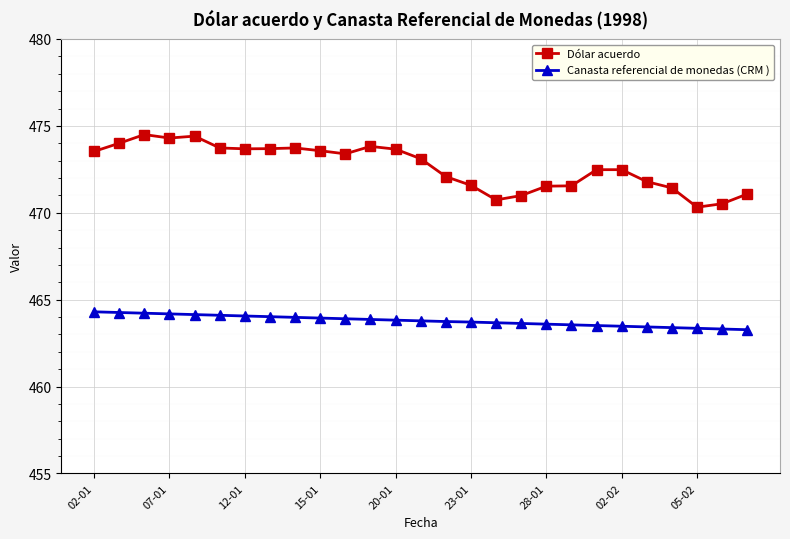

What is the value of the Dólar acuerdo point at the 12th from the left?

473.8